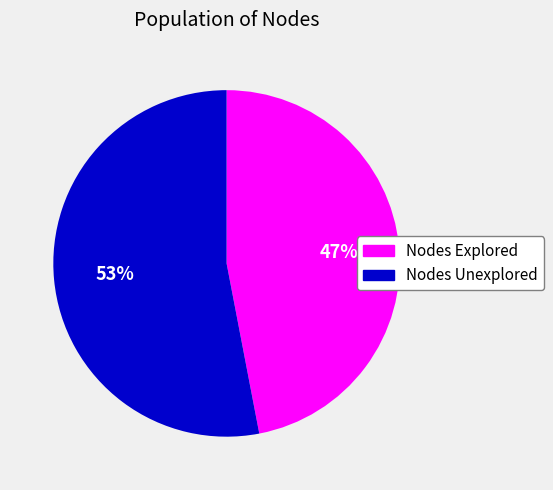

Between Nodes Explored and Nodes Unexplored, which is larger?

Nodes Unexplored